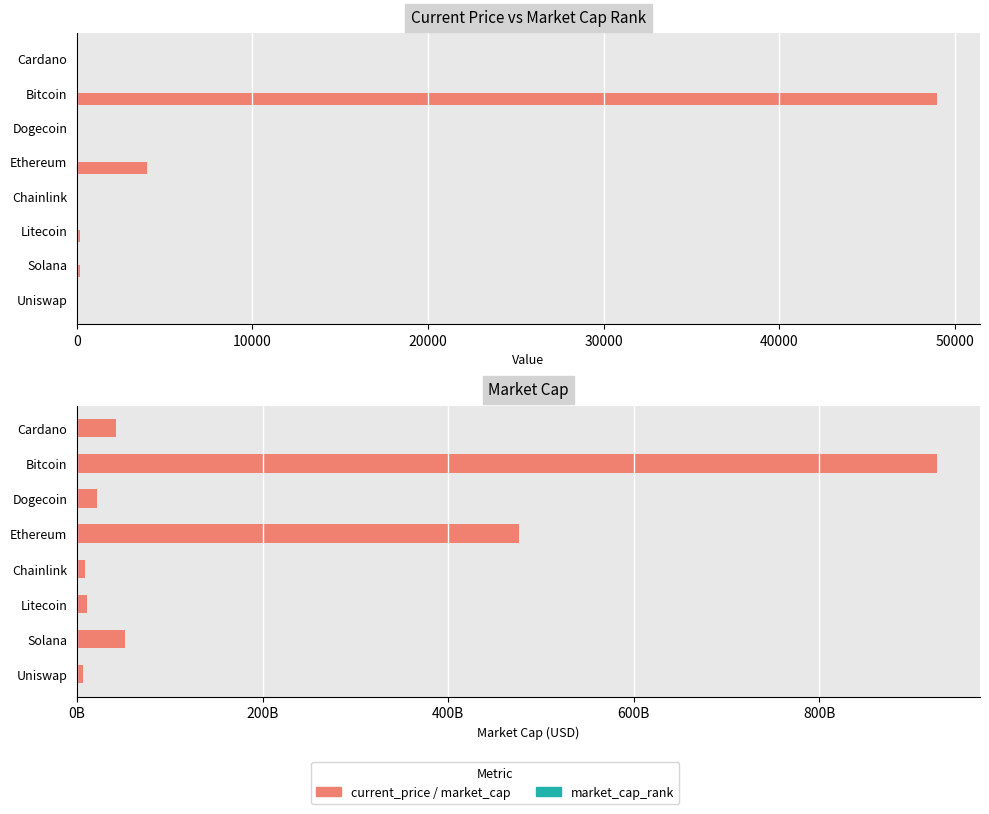

True or false: market_cap has a value of 30186086839.8 at Solana.

False